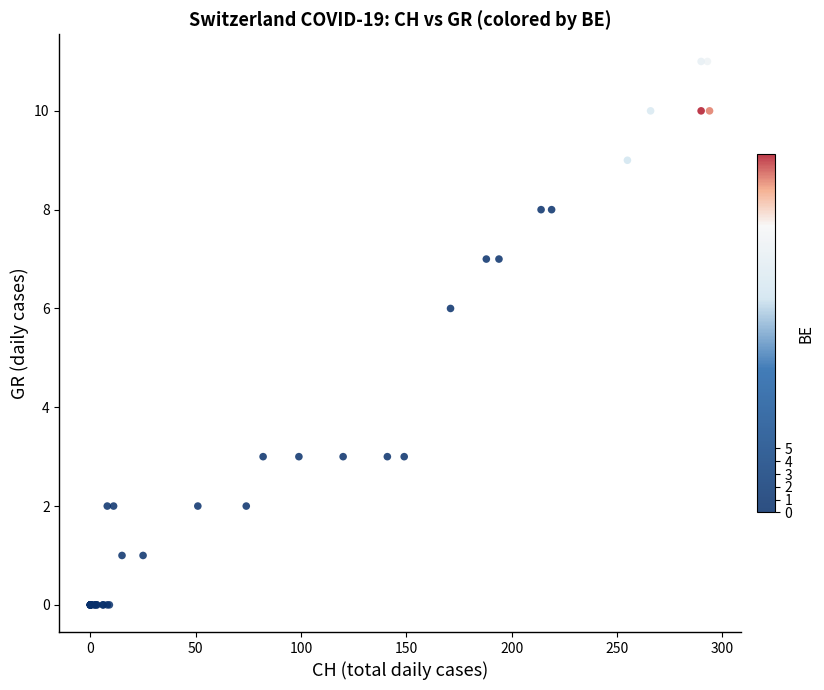

What Y value in the scatter plot is closest to 5?

6